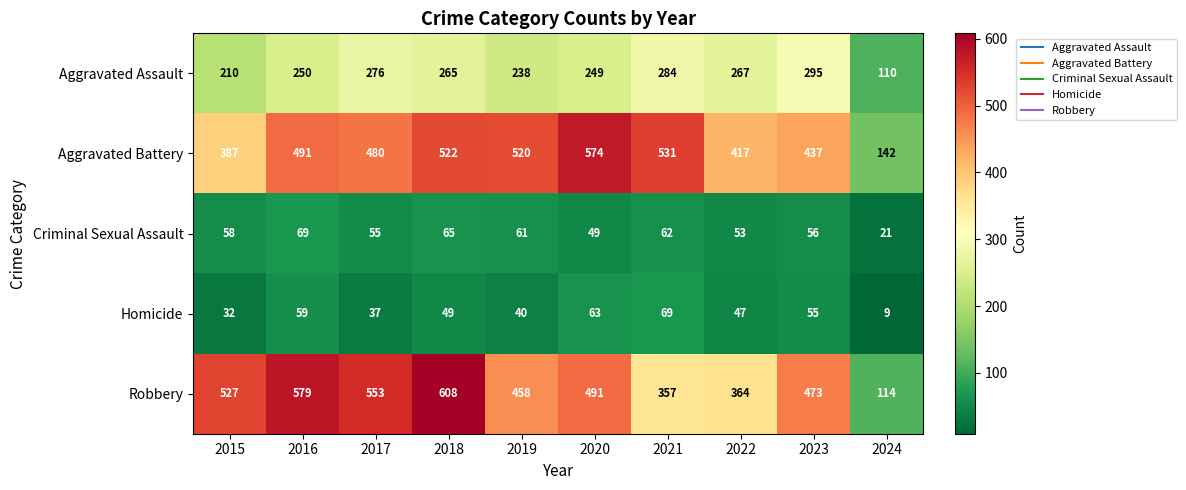

How many data points in Homicide are less than 49?

5